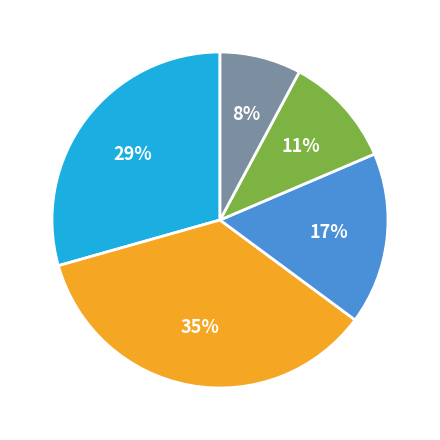

To the nearest percent, what is the average slice percentage?

20%